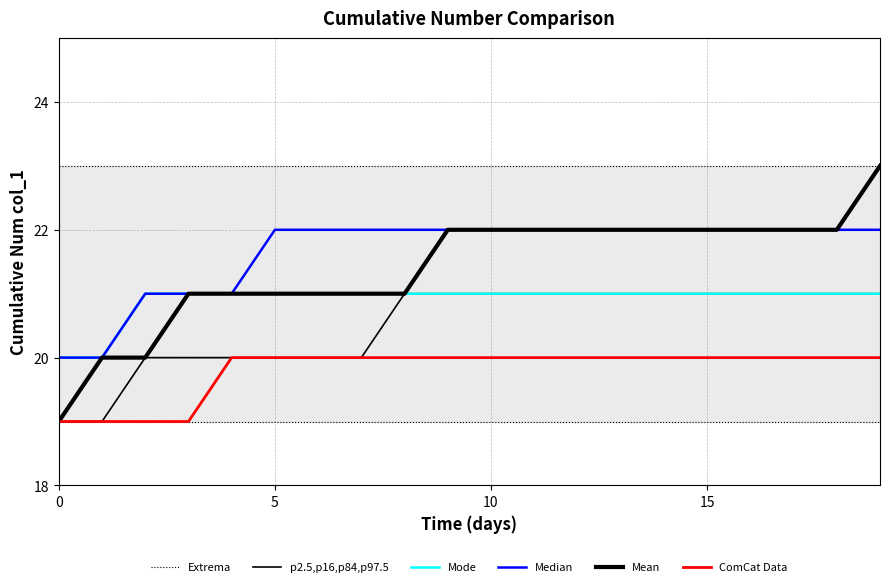

Where is p2.5,p16,p84,p97.5 nearest to the value 20?

5